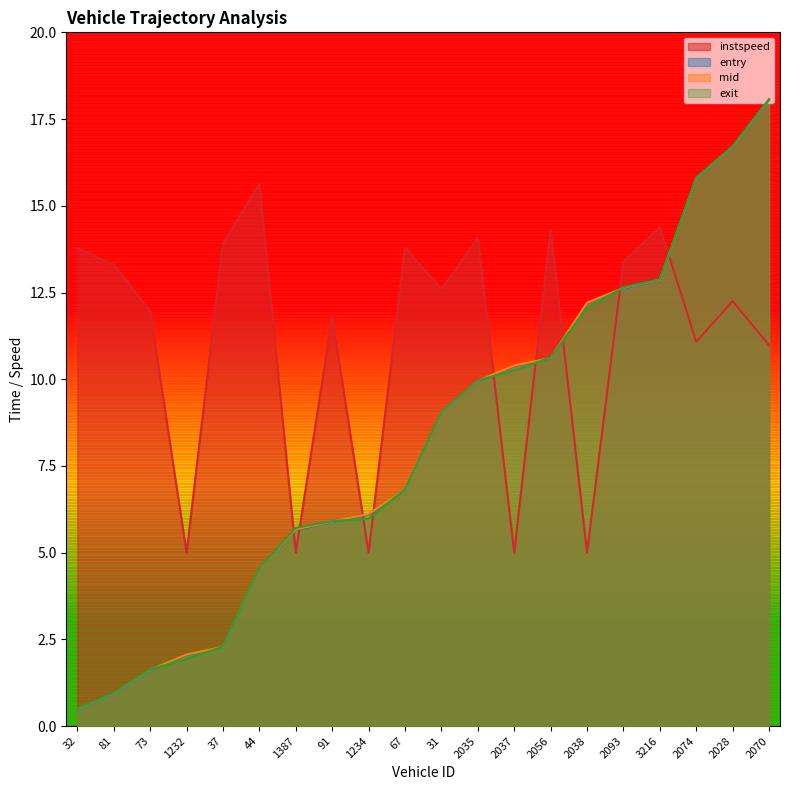

What is the value of the instspeed point at the 2nd from the left?

13.3